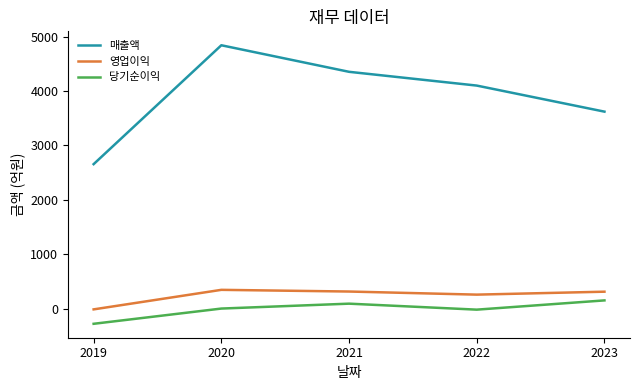

Where is 영업이익 nearest to the value 166?

2022